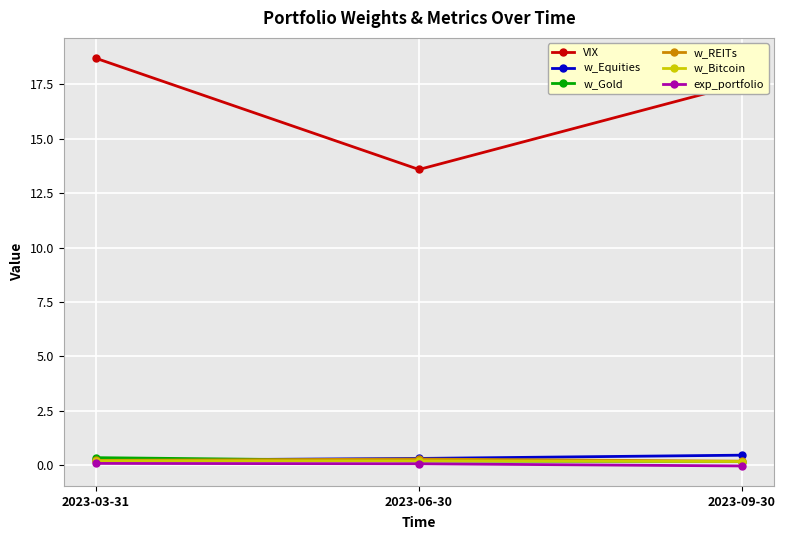

What is the difference between the maximum and minimum values in the w_Equities series?

0.2